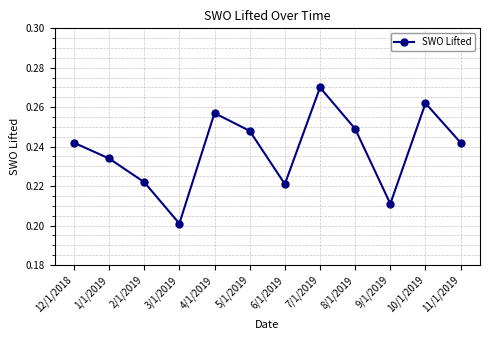

Which label corresponds to the smallest value in the chart?

3/1/2019